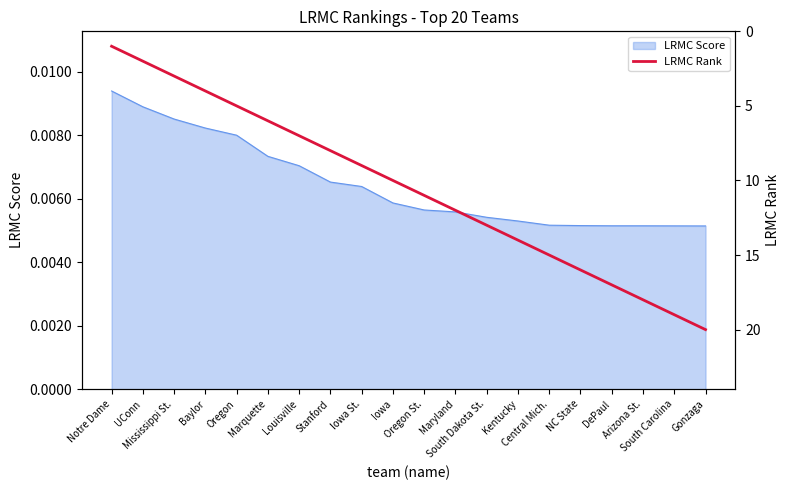

What is the sum of all values?

210